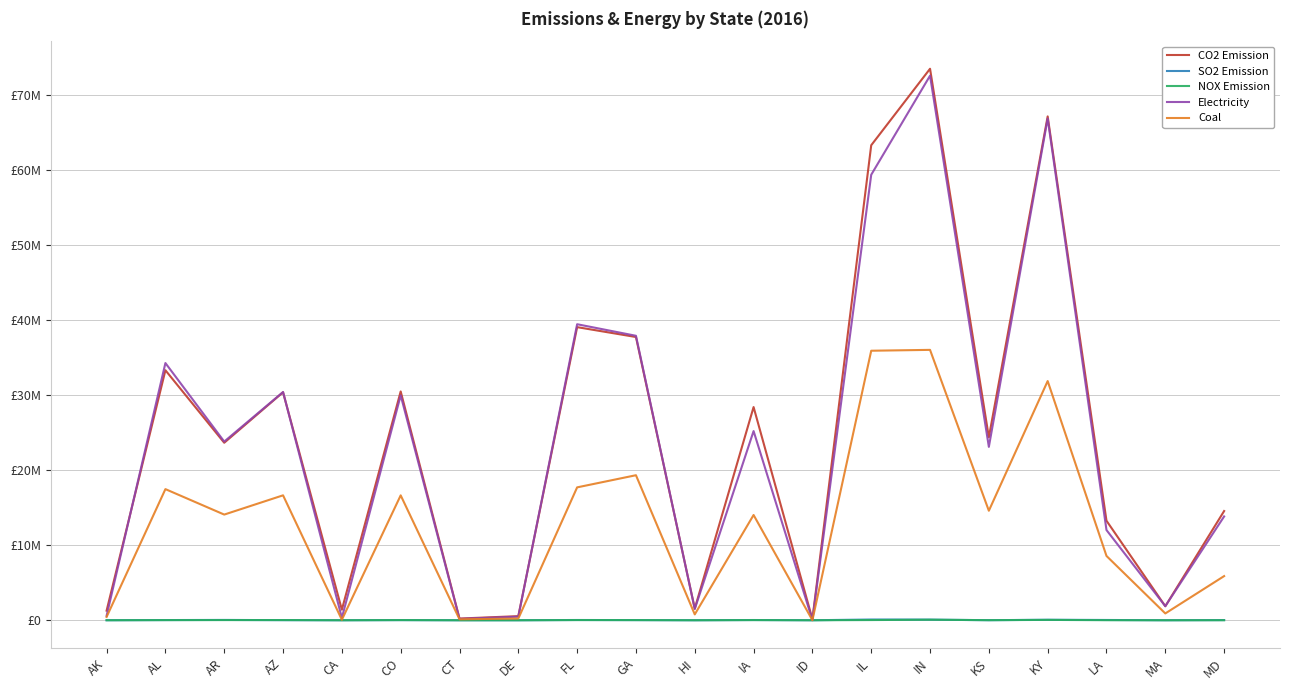

What is the minimum value for NOX Emission?

136